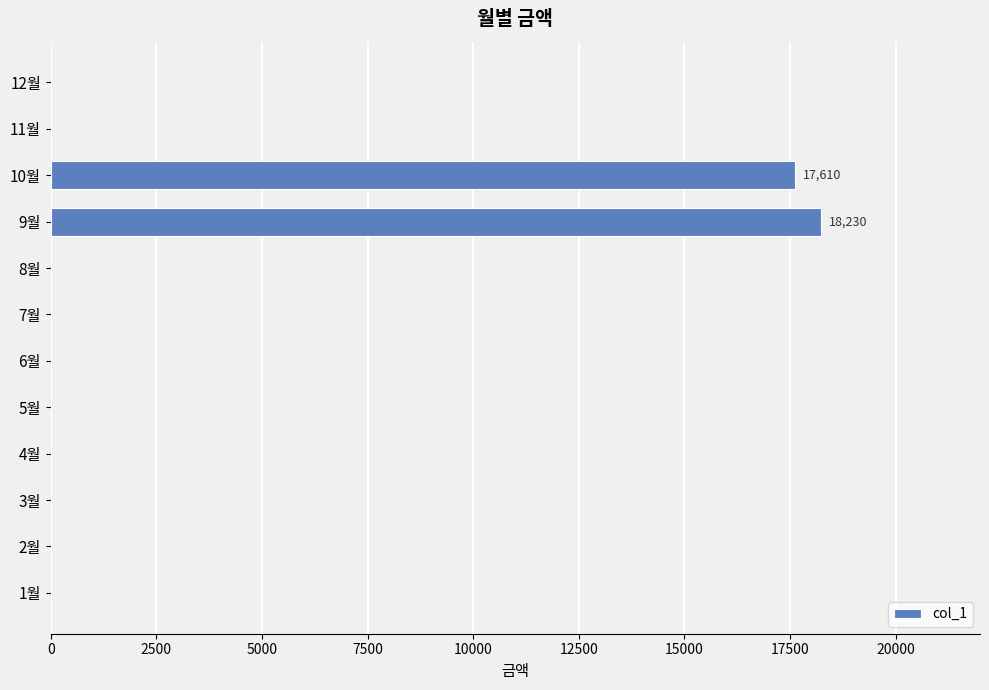

The value at 4월 is 7642. True or false?

False